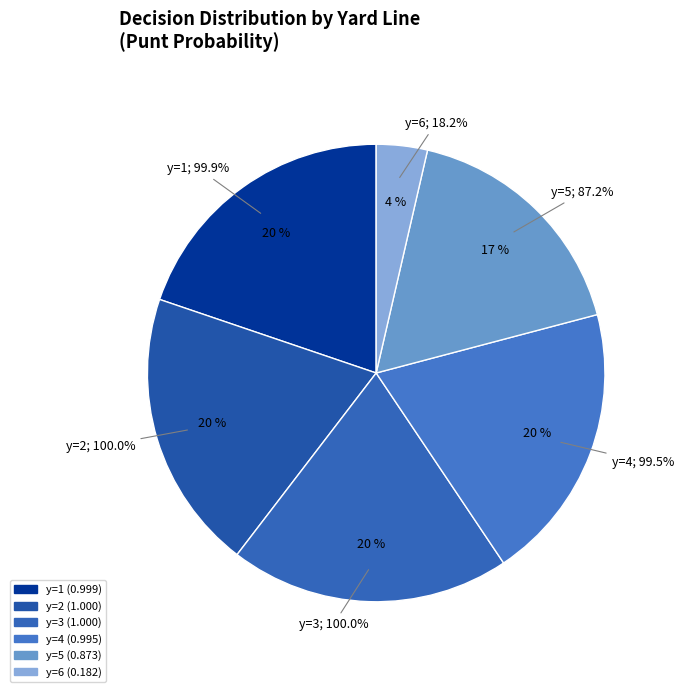

True or false: 5 accounts for 17% of the total.

True